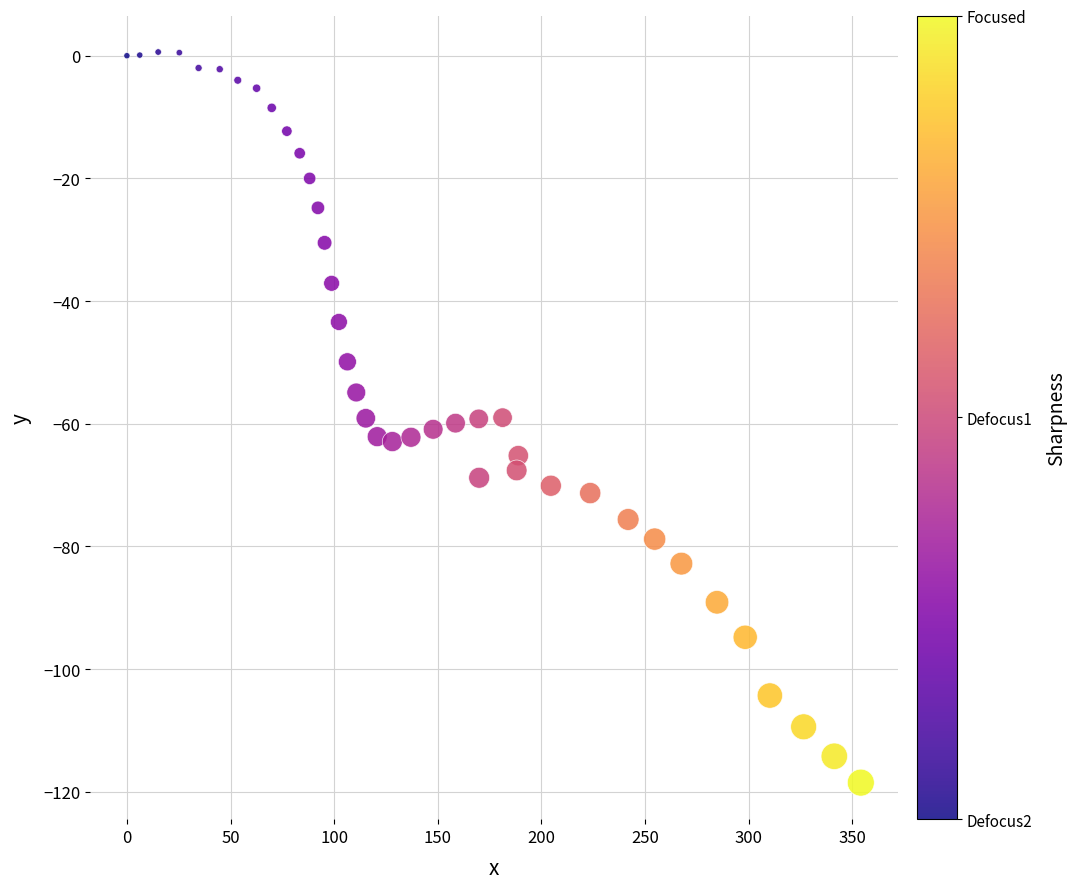

What is the range of X values (max minus min)?

354.2